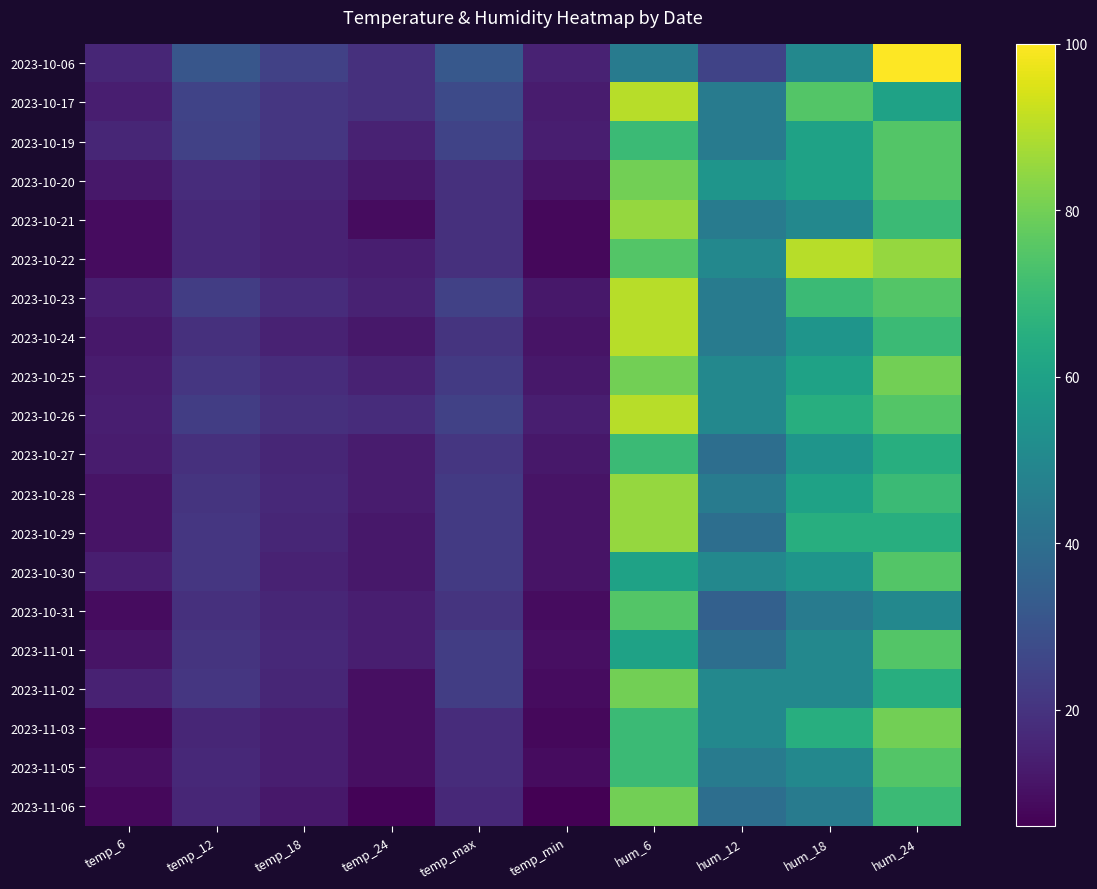

Reading left to right, transcribe all the data shown in this chart.

2023-10-06: temp_6=16	temp_12=31	temp_18=24	temp_24=19	temp_max=32	temp_min=15	hum_6=45	hum_12=25	hum_18=50	hum_24=100
2023-10-17: temp_6=14	temp_12=25	temp_18=21	temp_24=19	temp_max=27	temp_min=13	hum_6=90	hum_12=45	hum_18=75	hum_24=60
2023-10-19: temp_6=16	temp_12=24	temp_18=21	temp_24=15	temp_max=25	temp_min=14	hum_6=70	hum_12=45	hum_18=60	hum_24=75
2023-10-20: temp_6=12	temp_12=18	temp_18=16	temp_24=12	temp_max=19	temp_min=11	hum_6=80	hum_12=55	hum_18=60	hum_24=75
2023-10-21: temp_6=9	temp_12=17	temp_18=15	temp_24=9	temp_max=19	temp_min=8	hum_6=85	hum_12=45	hum_18=50	hum_24=70
2023-10-22: temp_6=9	temp_12=17	temp_18=15	temp_24=14	temp_max=19	temp_min=8	hum_6=75	hum_12=50	hum_18=90	hum_24=85
2023-10-23: temp_6=14	temp_12=23	temp_18=18	temp_24=15	temp_max=24	temp_min=12	hum_6=90	hum_12=45	hum_18=70	hum_24=75
2023-10-24: temp_6=12	temp_12=19	temp_18=15	temp_24=12	temp_max=20	temp_min=11	hum_6=90	hum_12=45	hum_18=55	hum_24=70
2023-10-25: temp_6=13	temp_12=21	temp_18=18	temp_24=15	temp_max=22	temp_min=12	hum_6=80	hum_12=50	hum_18=60	hum_24=80
2023-10-26: temp_6=14	temp_12=23	temp_18=19	temp_24=18	temp_max=24	temp_min=14	hum_6=90	hum_12=50	hum_18=65	hum_24=75
2023-10-27: temp_6=13	temp_12=19	temp_18=16	temp_24=13	temp_max=21	temp_min=12	hum_6=70	hum_12=40	hum_18=55	hum_24=65
2023-10-28: temp_6=11	temp_12=20	temp_18=17	temp_24=13	temp_max=22	temp_min=11	hum_6=85	hum_12=45	hum_18=60	hum_24=70
2023-10-29: temp_6=11	temp_12=21	temp_18=16	temp_24=12	temp_max=22	temp_min=11	hum_6=85	hum_12=40	hum_18=65	hum_24=65
2023-10-30: temp_6=14	temp_12=21	temp_18=15	temp_24=12	temp_max=22	temp_min=11	hum_6=60	hum_12=50	hum_18=55	hum_24=75
2023-10-31: temp_6=9	temp_12=19	temp_18=16	temp_24=14	temp_max=20	temp_min=9	hum_6=75	hum_12=35	hum_18=45	hum_24=50
2023-11-01: temp_6=11	temp_12=20	temp_18=17	temp_24=14	temp_max=23	temp_min=10	hum_6=60	hum_12=40	hum_18=50	hum_24=75
2023-11-02: temp_6=15	temp_12=21	temp_18=16	temp_24=10	temp_max=23	temp_min=9	hum_6=80	hum_12=50	hum_18=50	hum_24=65
2023-11-03: temp_6=8	temp_12=16	temp_18=14	temp_24=10	temp_max=18	temp_min=8	hum_6=70	hum_12=50	hum_18=65	hum_24=80
2023-11-05: temp_6=10	temp_12=17	temp_18=14	temp_24=10	temp_max=18	temp_min=9	hum_6=70	hum_12=45	hum_18=50	hum_24=75
2023-11-06: temp_6=8	temp_12=16	temp_18=12	temp_24=7	temp_max=17	temp_min=6	hum_6=80	hum_12=40	hum_18=45	hum_24=70